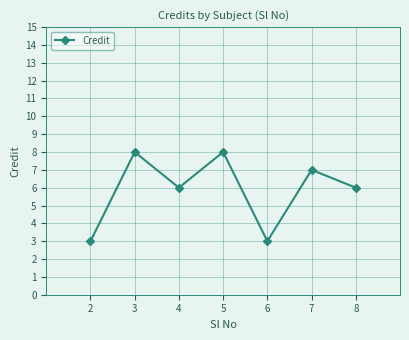

Reading right to left, extract all data points from this chart.

6	7	3	8	6	8	3